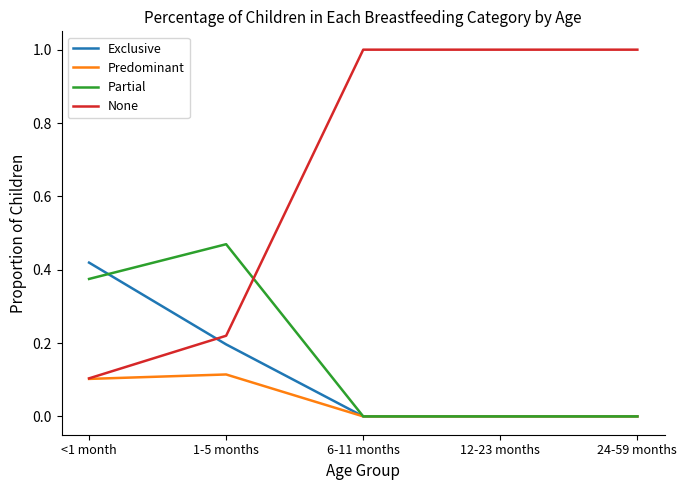

Rank the series by their maximum value, from lowest to highest.

Predominant, Exclusive, Partial, None